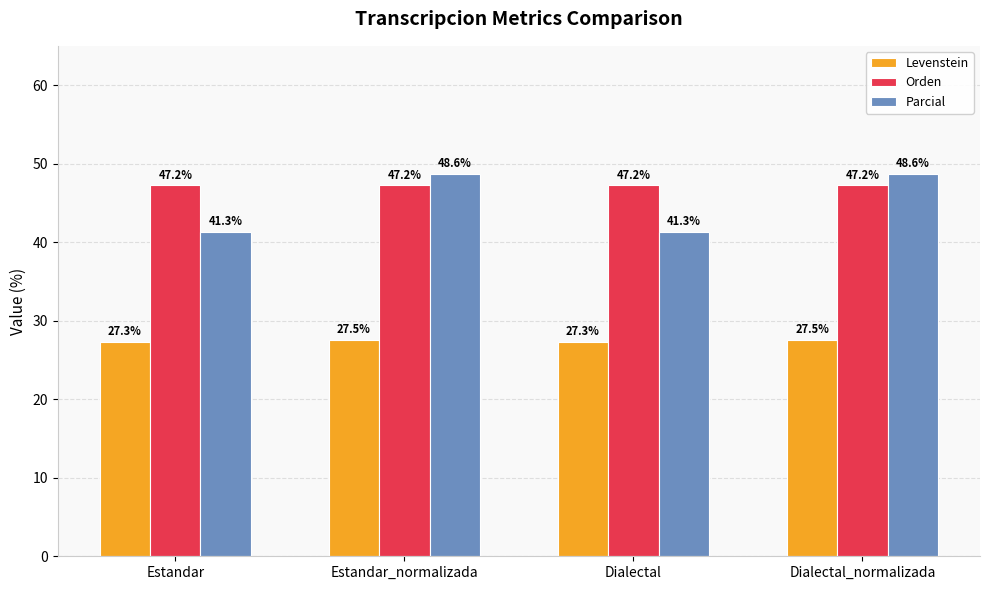

How many bars are there in total?

12